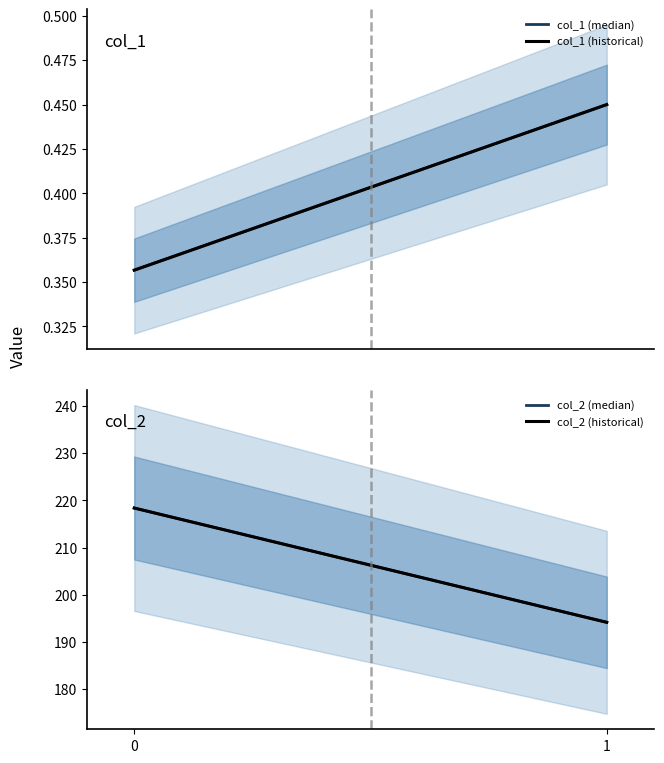

The value of col_1 (historical) at 1 is 0.5. True or false?

True